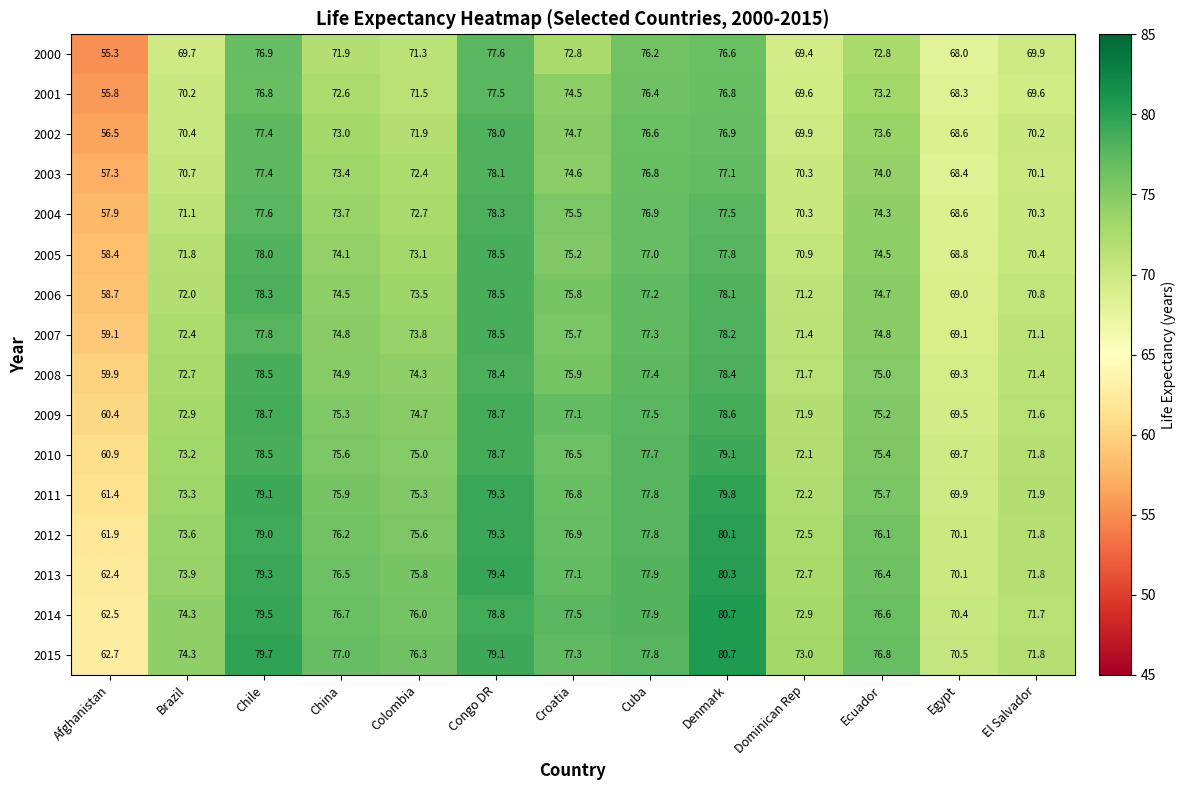

Between Denmark and Dominican Rep, which series saw the biggest shift?

2014